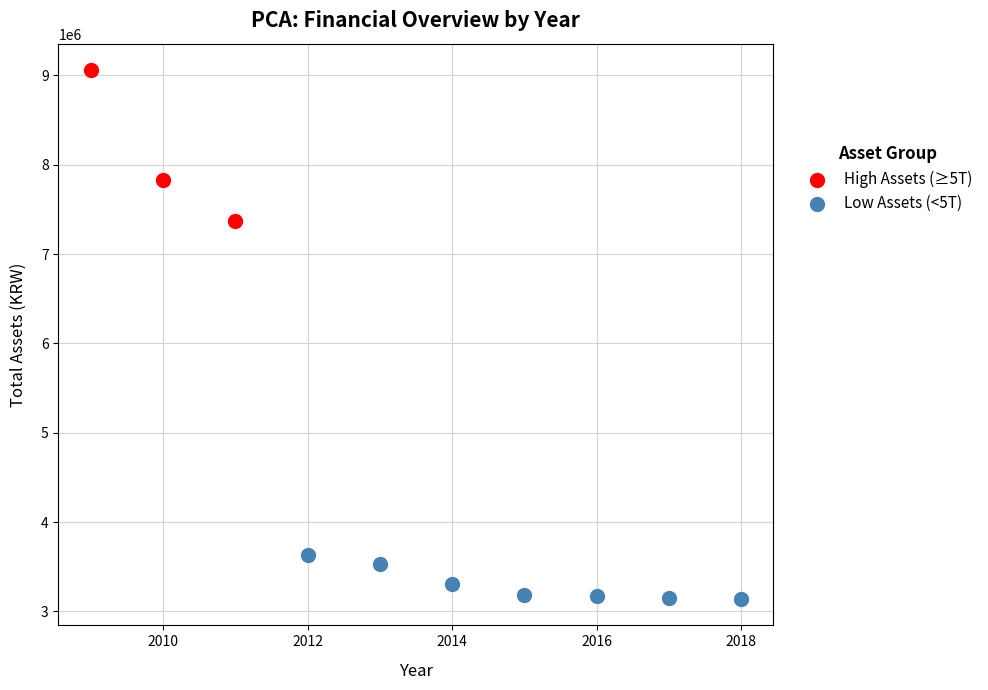

Which series reaches the minimum Y coordinate?

Low Assets (<5T)